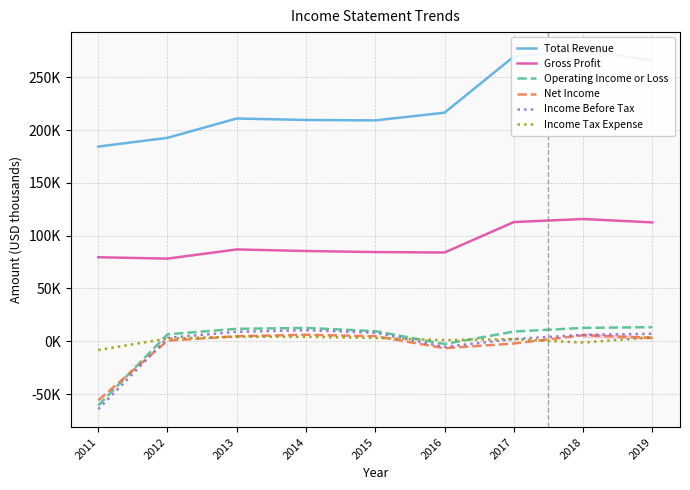

Between 2012 and 2011, which is larger?

2012